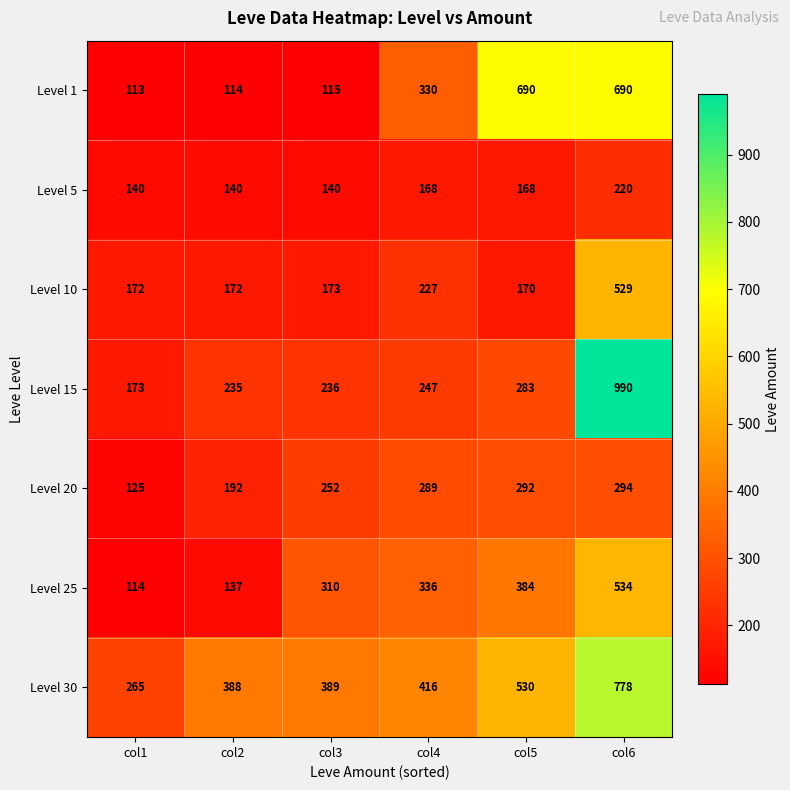

At col3, list the series in order from smallest to largest.

Level 1, Level 5, Level 10, Level 15, Level 20, Level 25, Level 30